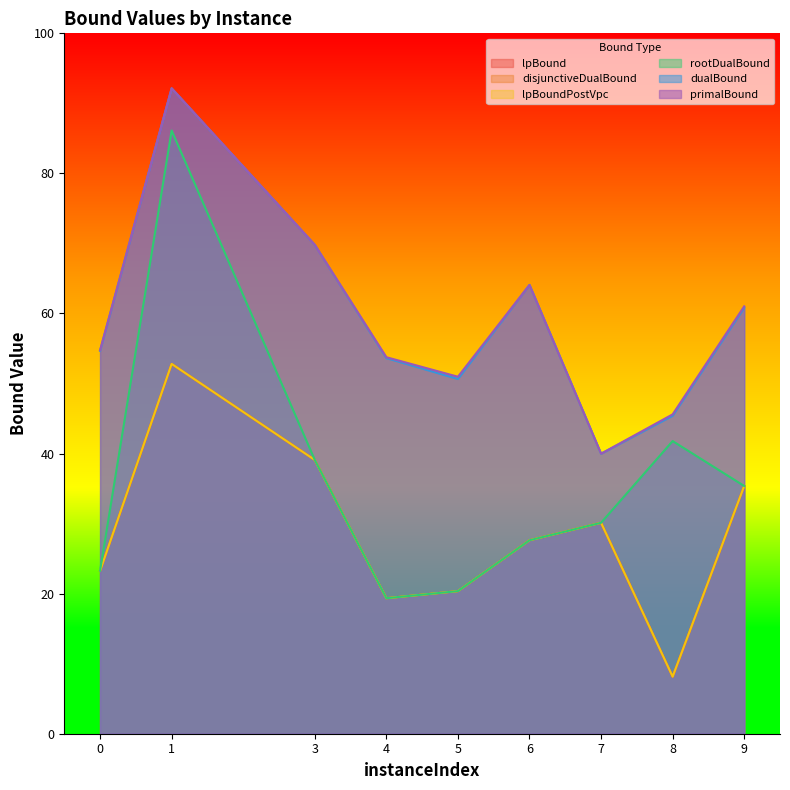

Which has a higher value, 4 or 3?

3